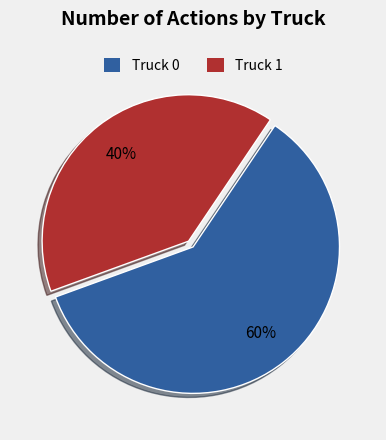

Does Truck 0 represent more than half of the total?

Yes